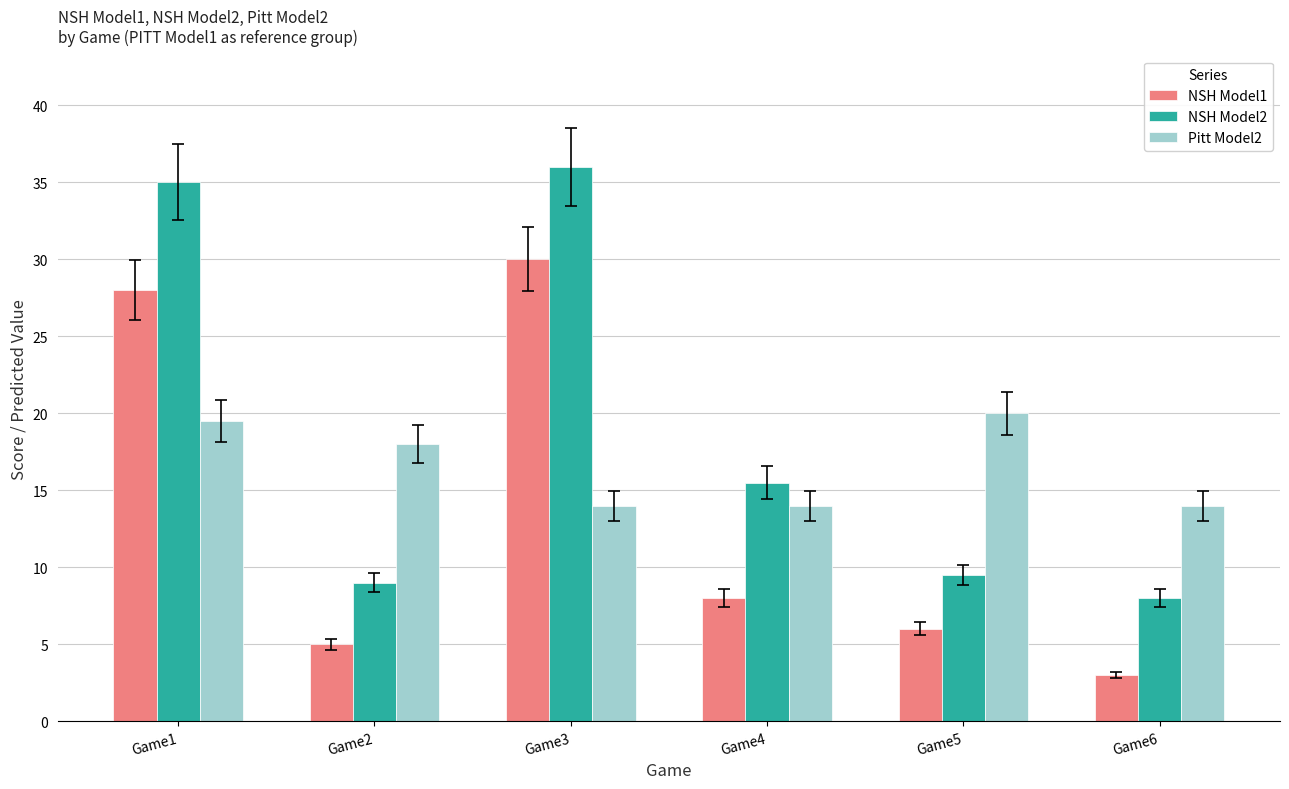

What is the spread (max minus min) of values at Game5?

14.0